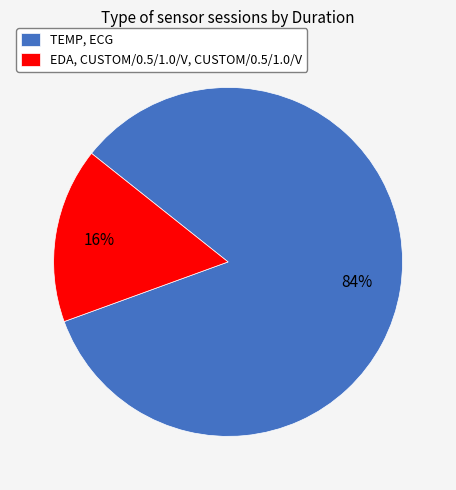

How many slices are in this pie chart?

2